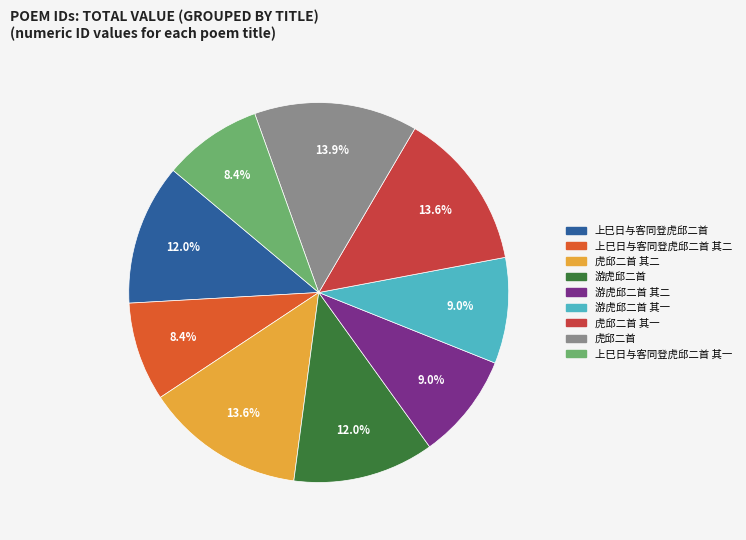

Is the sum of 虎邱二首 其一 and 游虎邱二首 其二 greater than half?

No